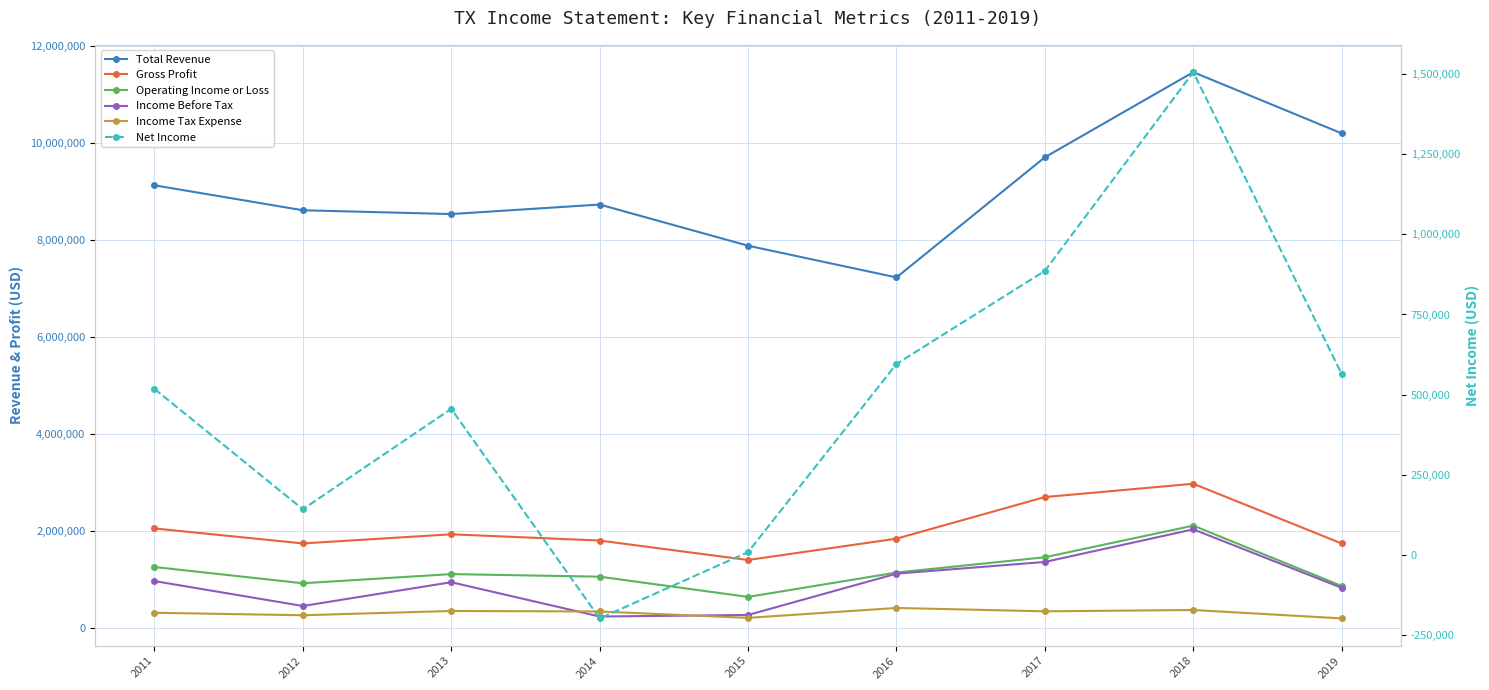

At 2012, list the series in order from smallest to largest.

Net Income, Income Tax Expense, Income Before Tax, Operating Income or Loss, Gross Profit, Total Revenue